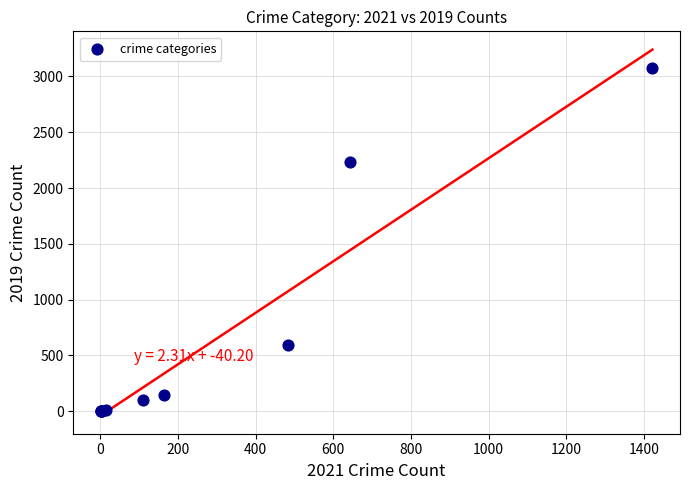

What Y value in the scatter plot is closest to 1540?

2230